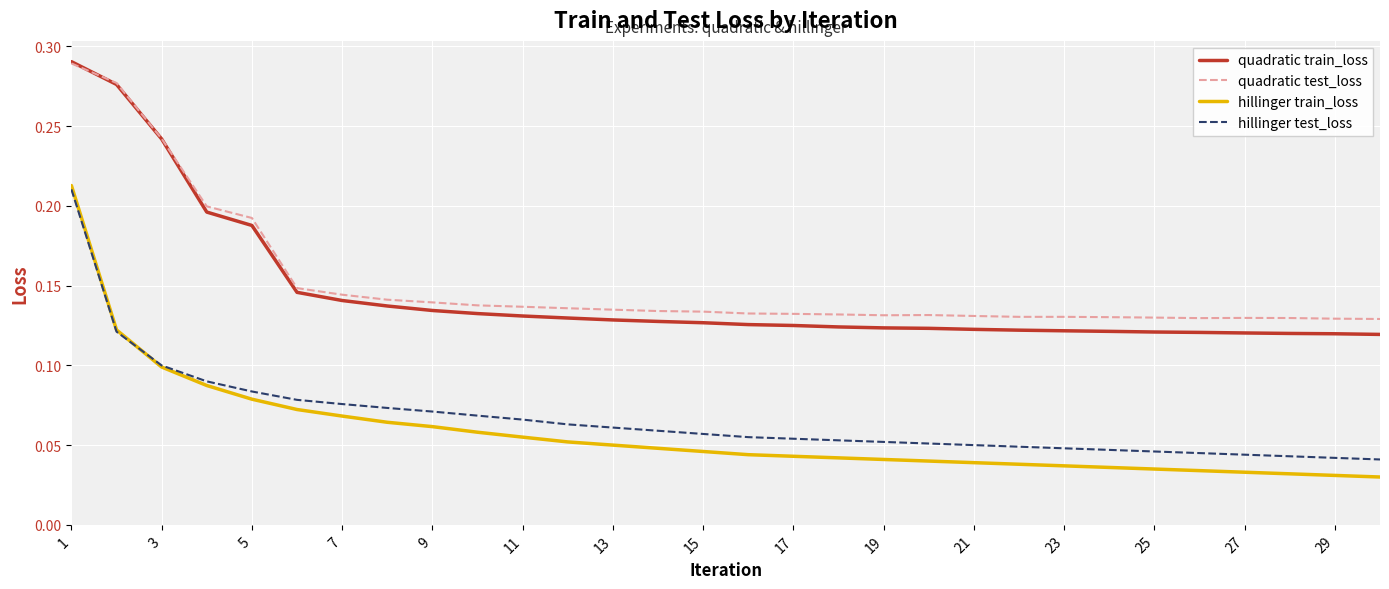

Which series has the largest range (max minus min)?

hillinger train_loss